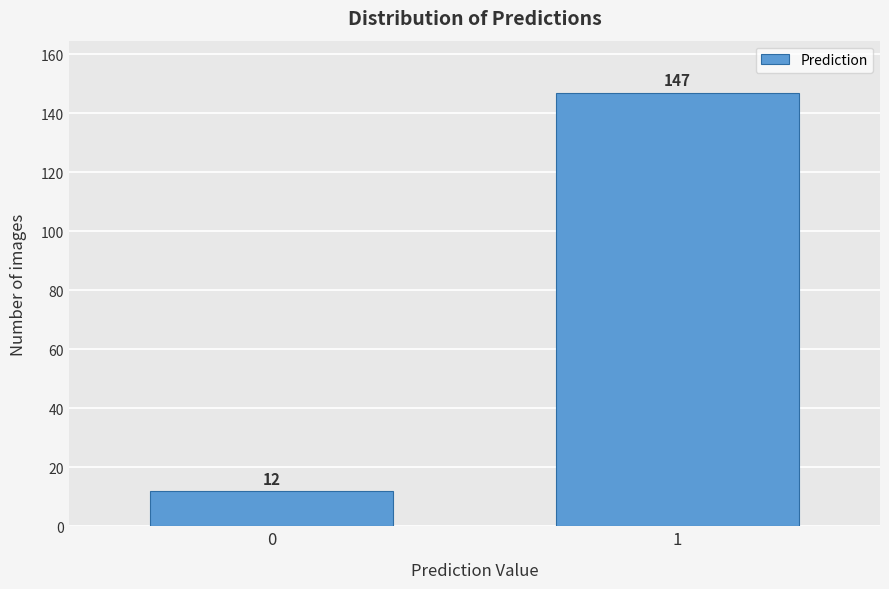

Reading right to left, list all the values displayed in this chart.

147	12